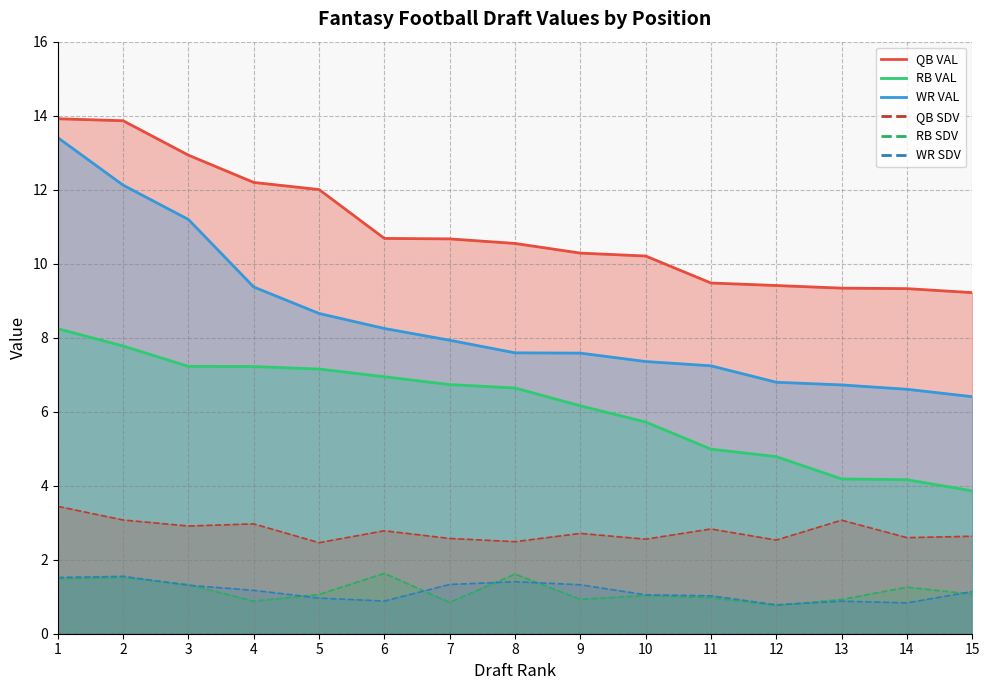

The QB SDV series shows 3.0 at 4. True or false?

True